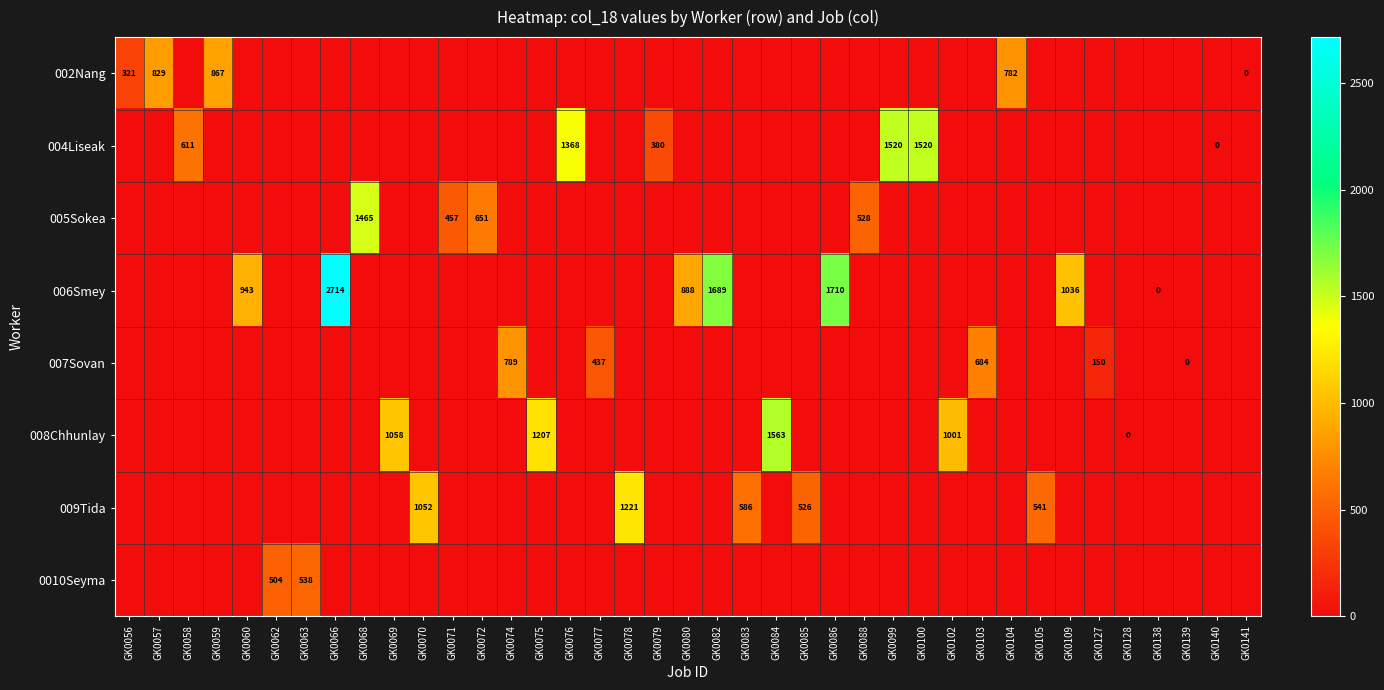

Rank the categories by 002Nang value from lowest to highest.

GK0058, GK0060, GK0062, GK0063, GK0066, GK0068, GK0069, GK0070, GK0071, GK0072, GK0074, GK0075, GK0076, GK0077, GK0078, GK0079, GK0080, GK0082, GK0083, GK0084, GK0085, GK0086, GK0088, GK0099, GK0100, GK0102, GK0103, GK0105, GK0109, GK0127, GK0128, GK0138, GK0139, GK0140, GK0141, GK0056, GK0104, GK0057, GK0059